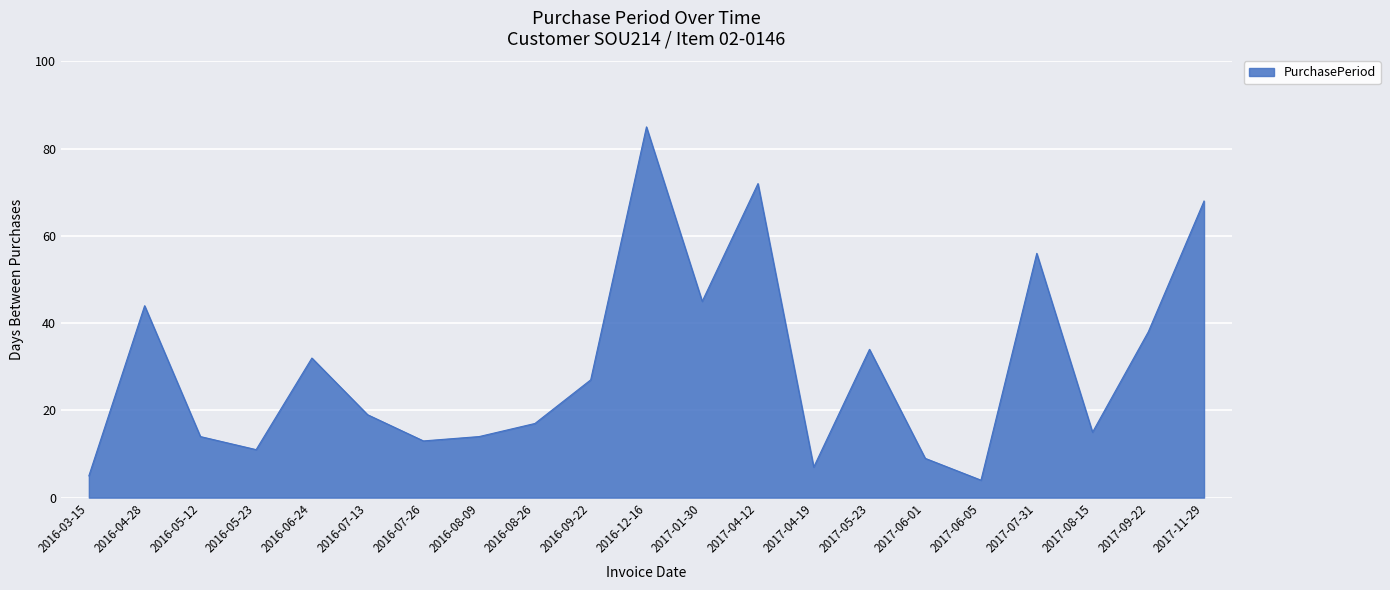

What position from the left is 2017-08-15?

19